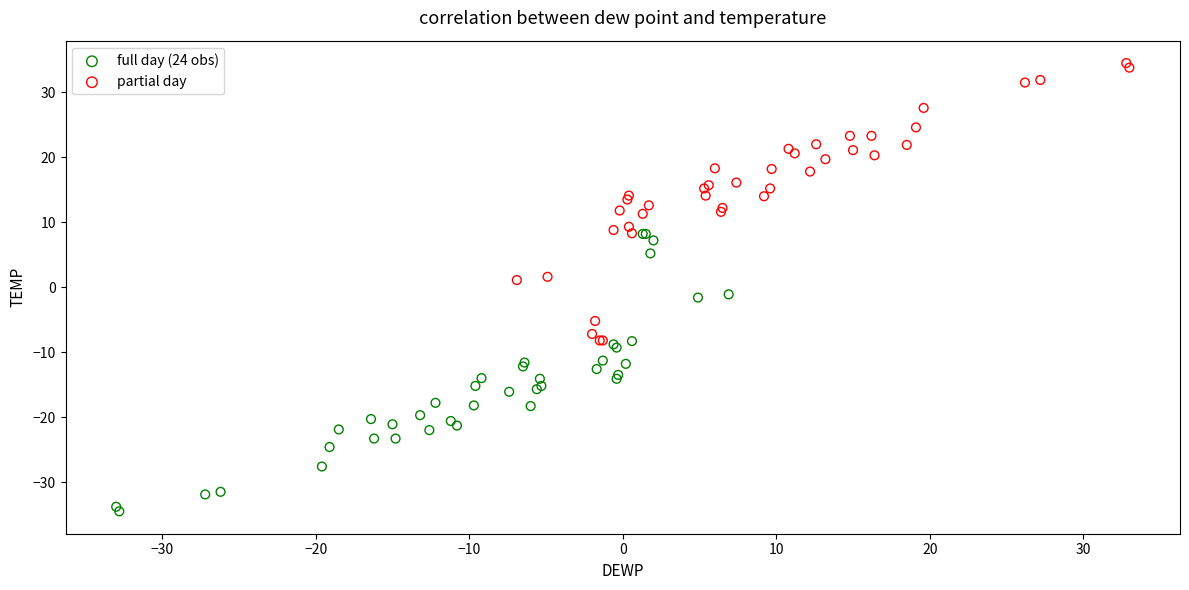

What are all the series names shown in the legend?

full day (24 obs), partial day